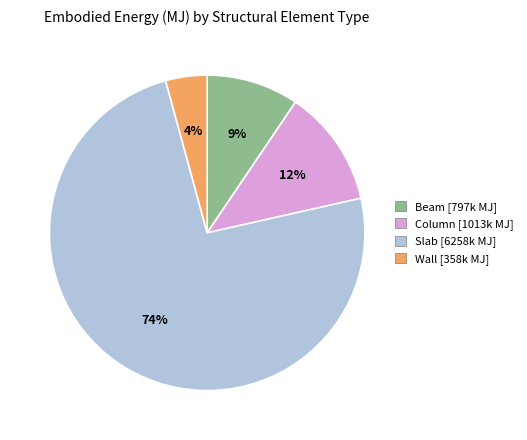

To the nearest percent, what is the difference between the Wall and Beam slice percentages?

5%